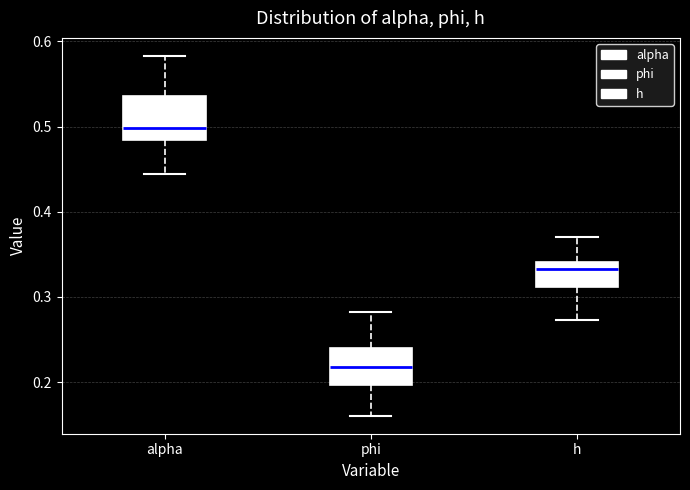

Reading left to right, transcribe this box plot: for each box, give where its median line is, the range the box spans, and where its two whiskers end, as read against the y-axis. The values are not printed on the chart, so give them approximately, as read against the axis.

alpha: median 0.50, box 0.48 to 0.54, whiskers 0.44 to 0.58
phi: median 0.22, box 0.20 to 0.24, whiskers 0.16 to 0.28
h: median 0.33, box 0.31 to 0.34, whiskers 0.27 to 0.37